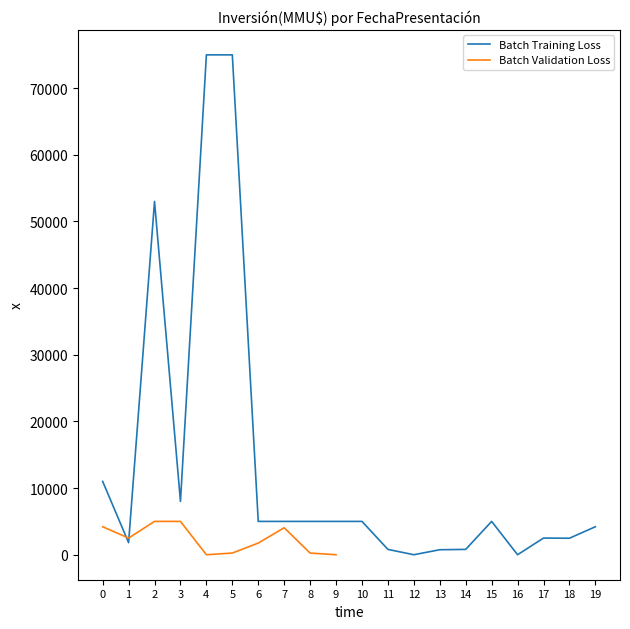

What is the maximum value shown in the chart?

75000